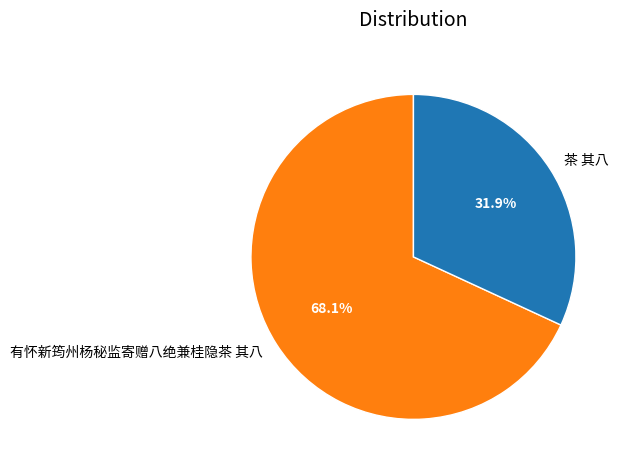

Count the number of slices in the pie.

2